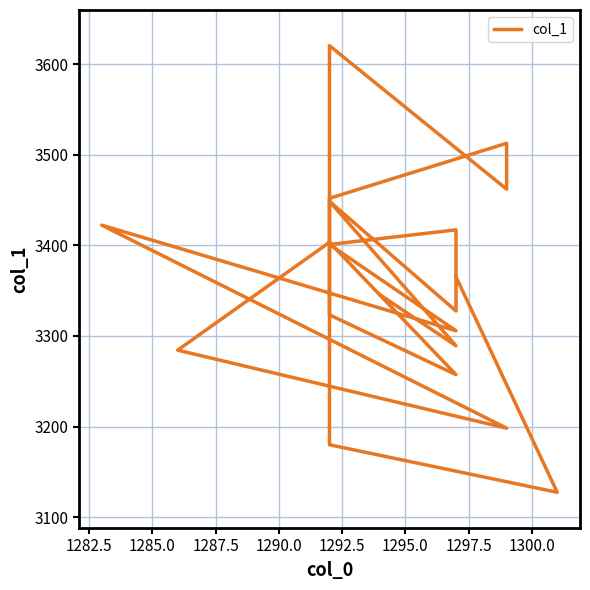

What is the ratio of the value at 1292.5 to the value at 1282.5?

1.1